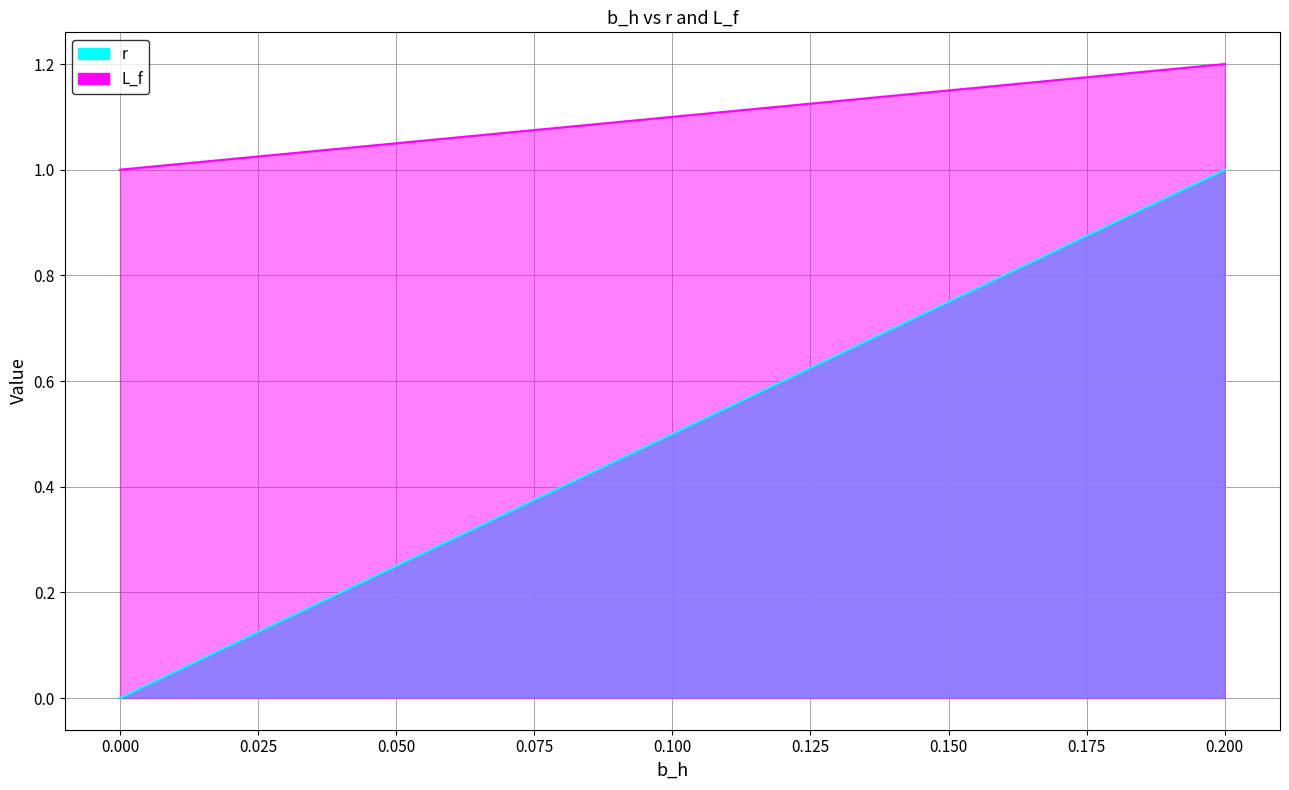

How many data points does each series have?

21